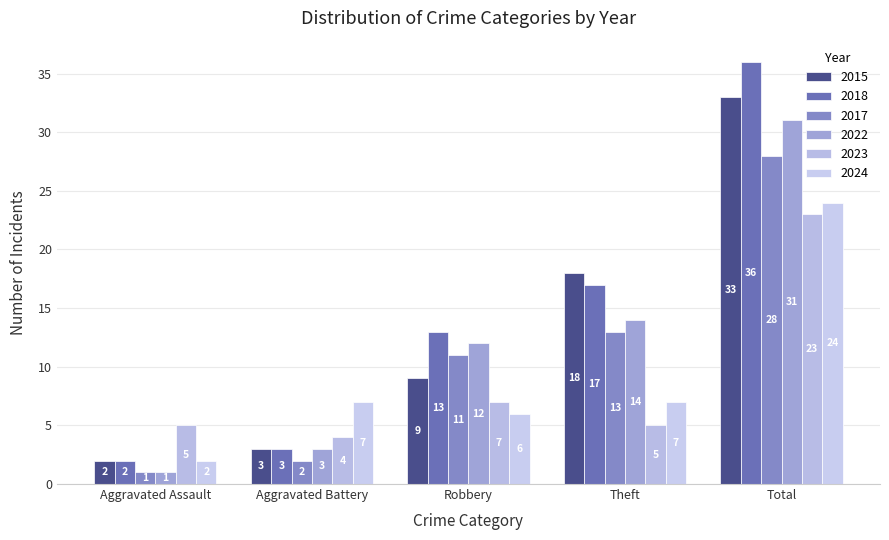

Reading right to left, list all the values displayed in this chart.

2015: Total=33	Theft=18	Robbery=9	Aggravated Battery=3	Aggravated Assault=2
2018: Total=36	Theft=17	Robbery=13	Aggravated Battery=3	Aggravated Assault=2
2017: Total=28	Theft=13	Robbery=11	Aggravated Battery=2	Aggravated Assault=1
2022: Total=31	Theft=14	Robbery=12	Aggravated Battery=3	Aggravated Assault=1
2023: Total=23	Theft=5	Robbery=7	Aggravated Battery=4	Aggravated Assault=5
2024: Total=24	Theft=7	Robbery=6	Aggravated Battery=7	Aggravated Assault=2